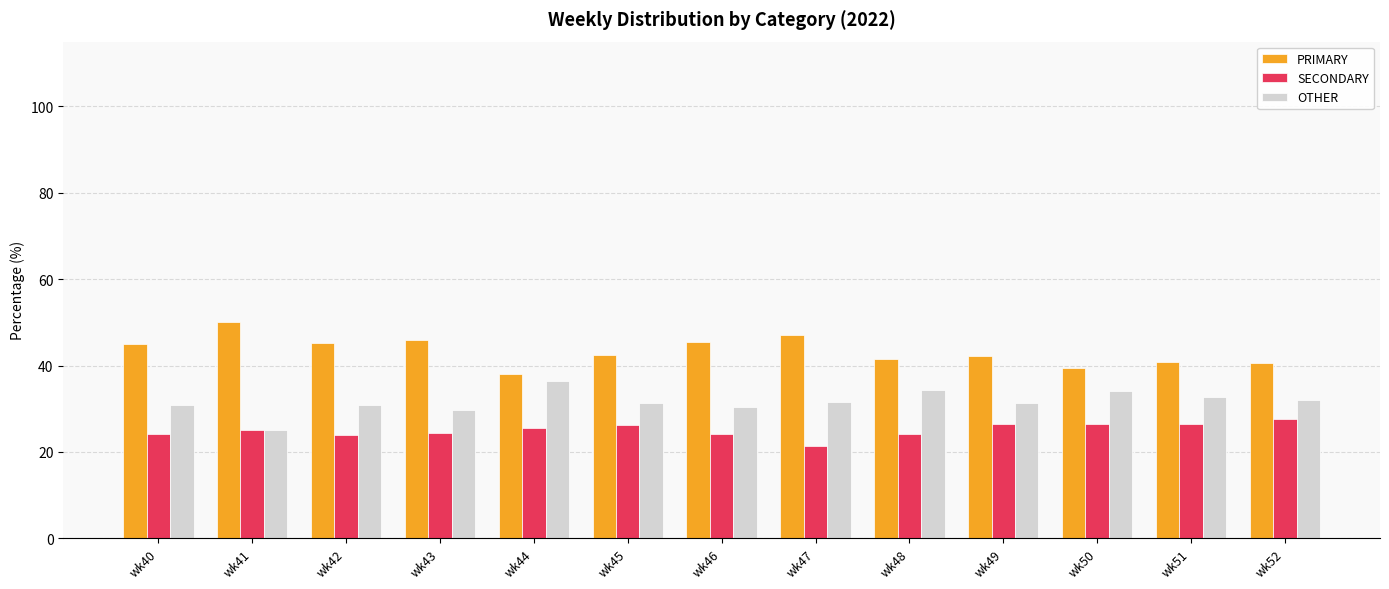

Is it true that OTHER equals 31.3 at wk49?

True